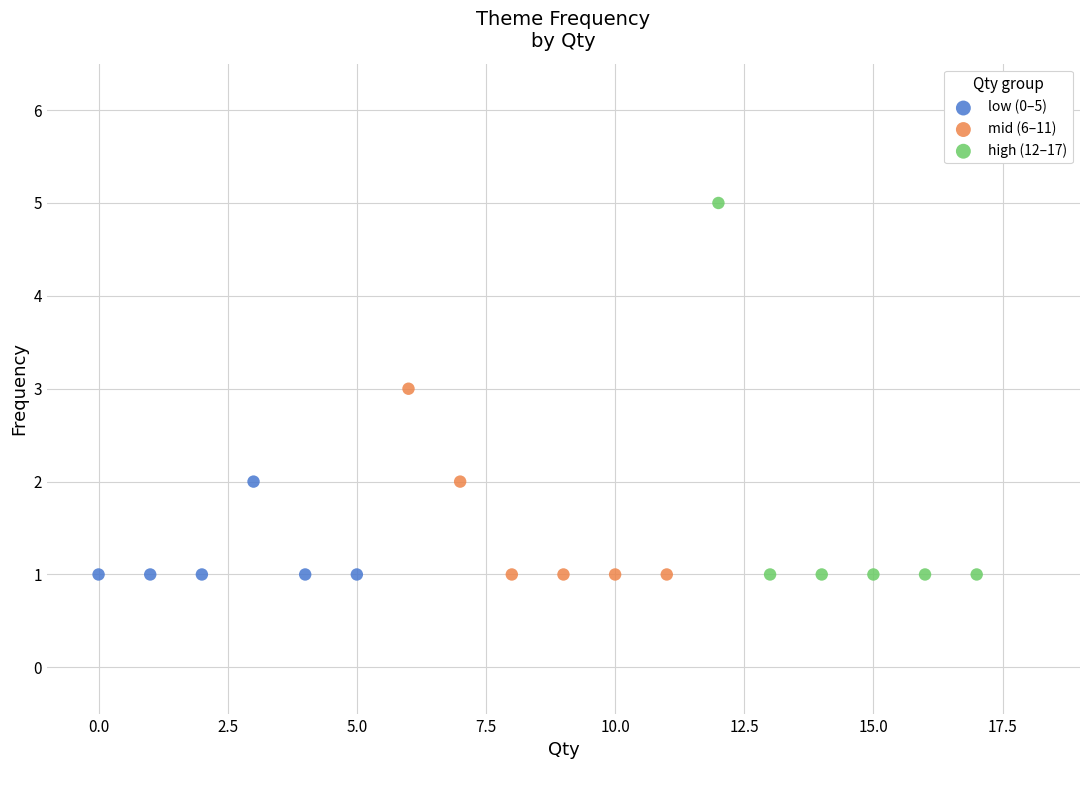

Which series has the widest spread of Y values?

high (12–17)